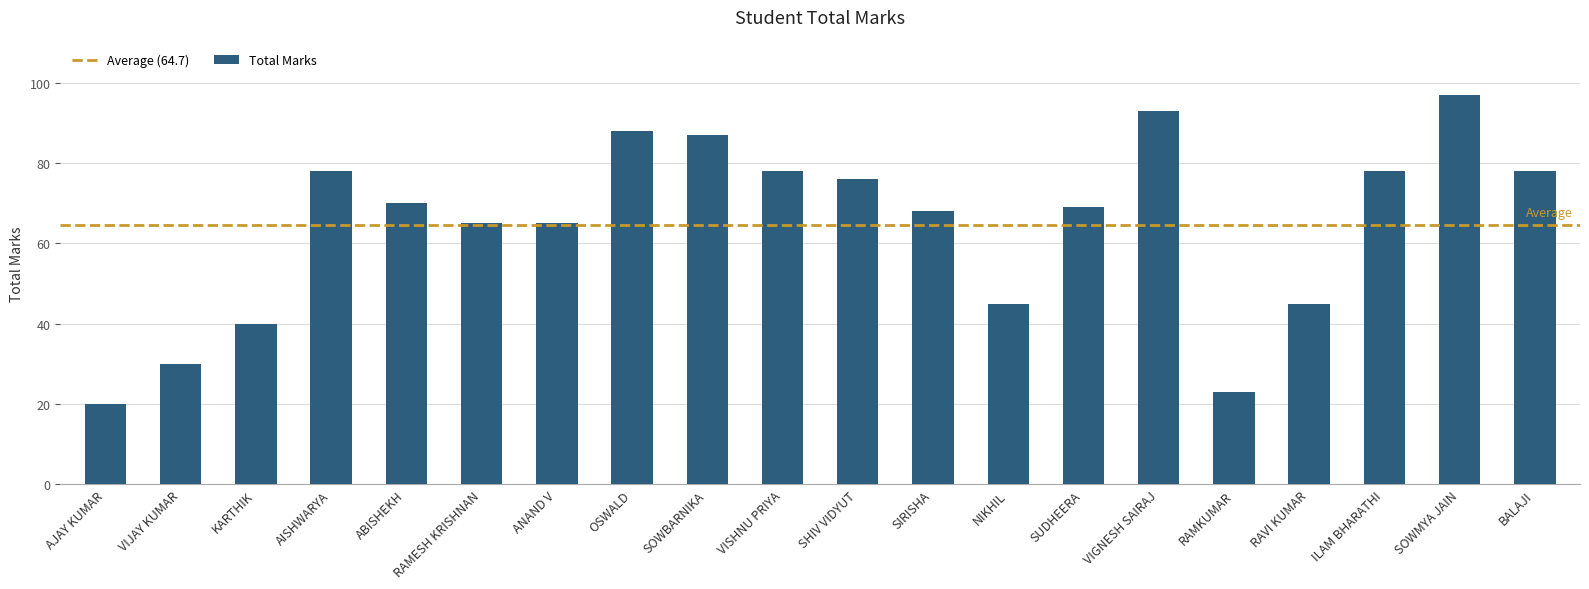

What is the difference between the values at NIKHIL and SHIV VIDYUT?

31